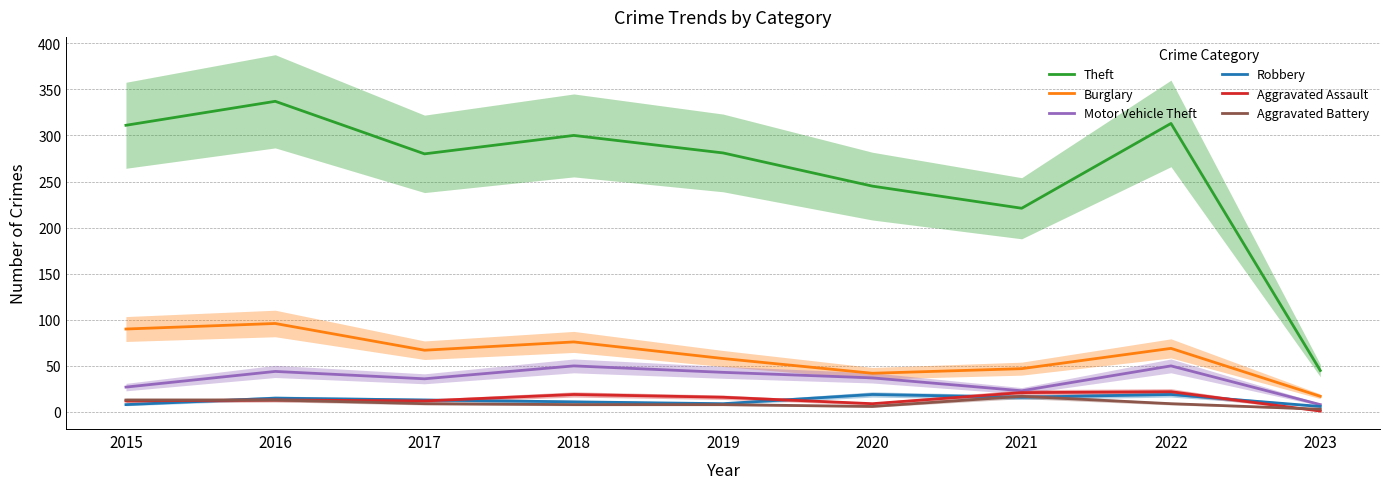

Reading left to right, what are all the values shown in this chart?

Theft: 2015=311	2016=337	2017=280	2018=300	2019=281	2020=245	2021=221	2022=313	2023=45
Burglary: 2015=90	2016=96	2017=67	2018=76	2019=58	2020=42	2021=47	2022=69	2023=17
Motor Vehicle Theft: 2015=27	2016=44	2017=36	2018=50	2019=43	2020=37	2021=23	2022=50	2023=8
Robbery: 2015=8	2016=15	2017=13	2018=11	2019=9	2020=19	2021=16	2022=19	2023=6
Aggravated Assault: 2015=12	2016=13	2017=12	2018=19	2019=16	2020=9	2021=21	2022=22	2023=1
Aggravated Battery: 2015=13	2016=13	2017=9	2018=8	2019=8	2020=6	2021=17	2022=9	2023=3